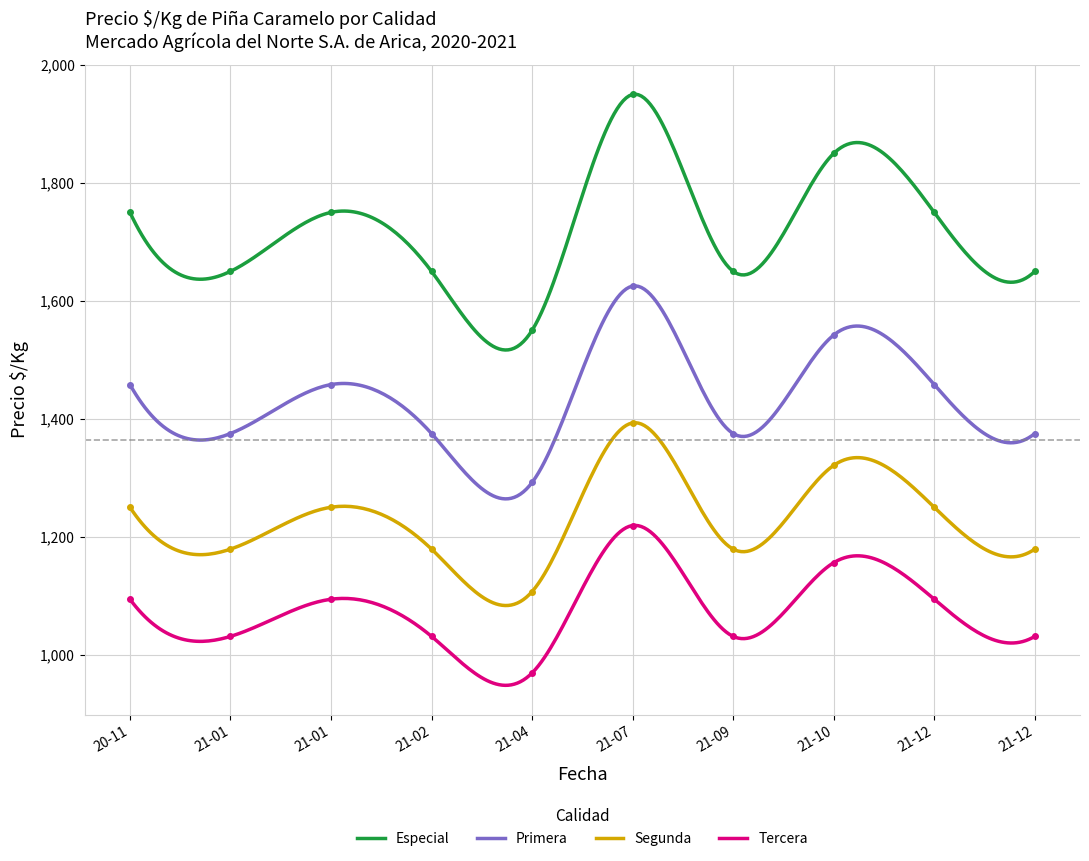

Read the Tercera value at 2021-01-06.

1094